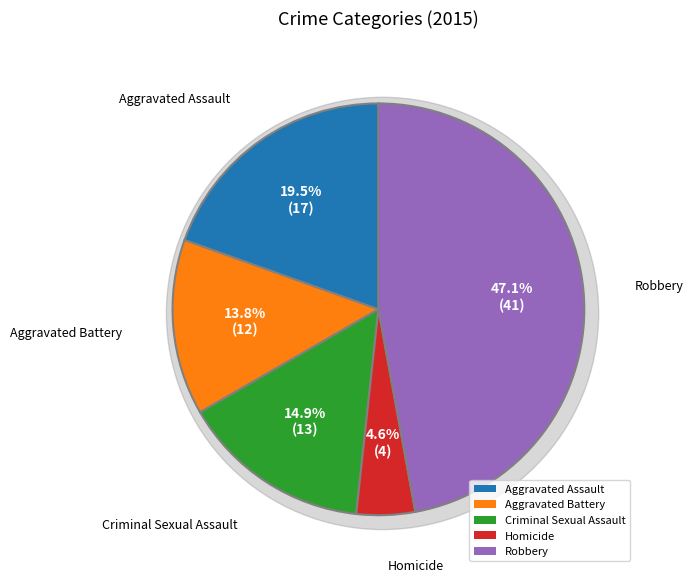

What is the smallest slice in the pie chart?

Homicide